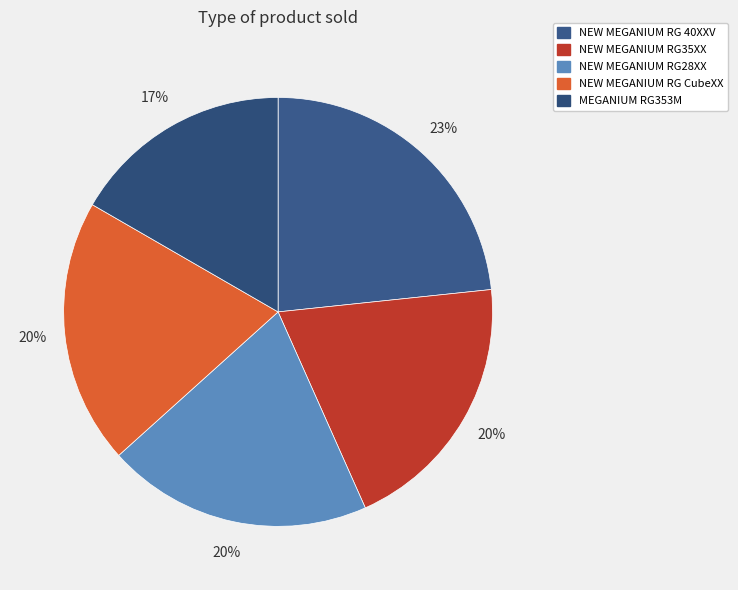

What is the ratio of the value at NEW MEGANIUM RG35XX to the value at NEW MEGANIUM RG28XX?

1.0